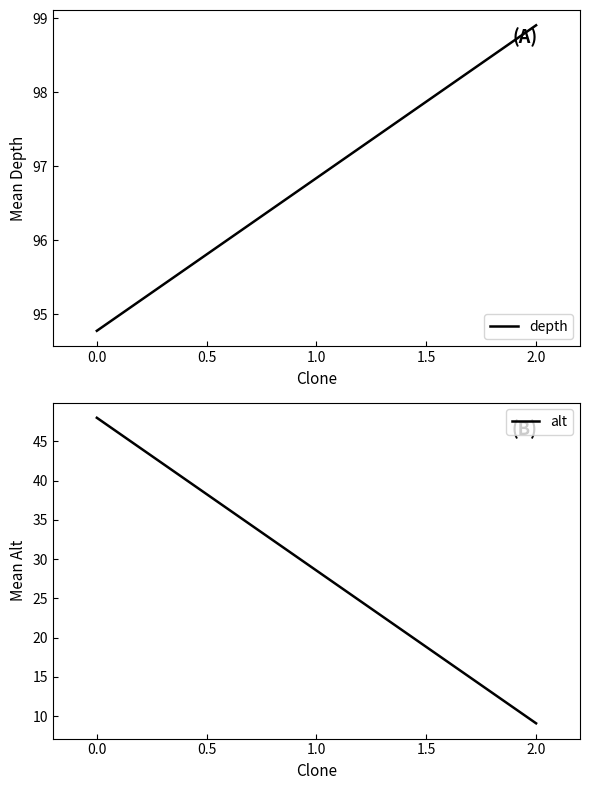

Does the chart have visible grid lines?

No